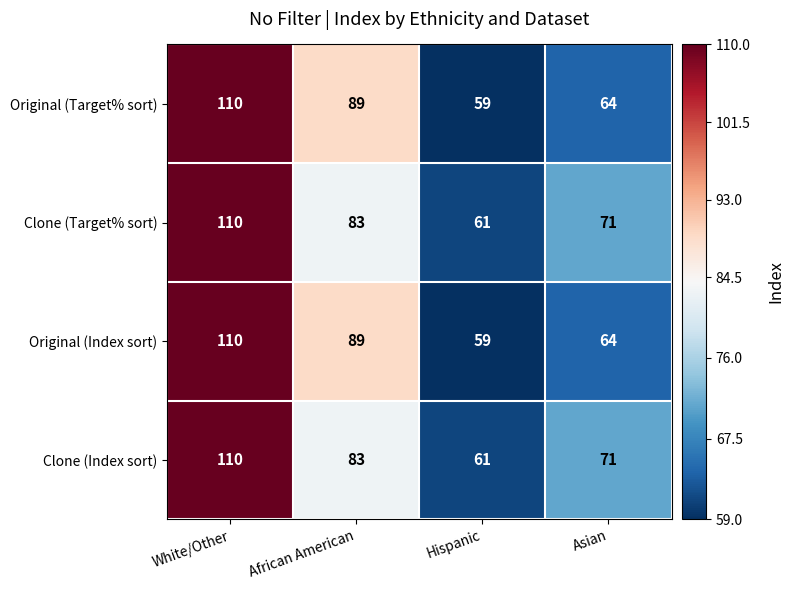

Reading right to left, what are all the values shown in this chart?

Original (Target% sort): 64	59	89	110
Clone (Target% sort): 71	61	83	110
Original (Index sort): 64	59	89	110
Clone (Index sort): 71	61	83	110